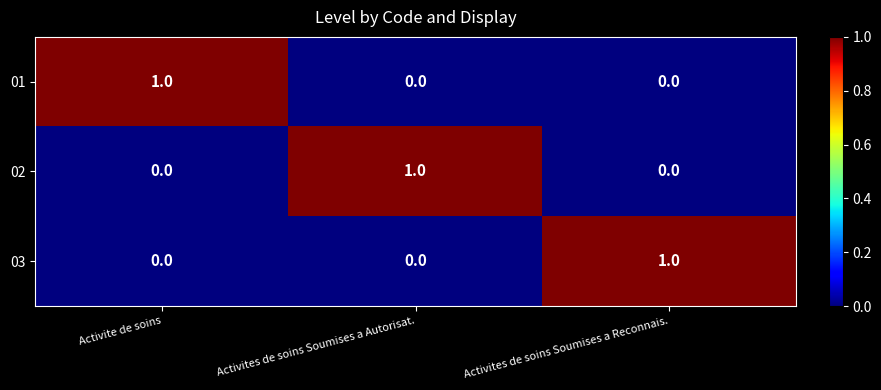

The 02 series shows 2 at Activites de soins Soumises a Autorisat.. True or false?

False